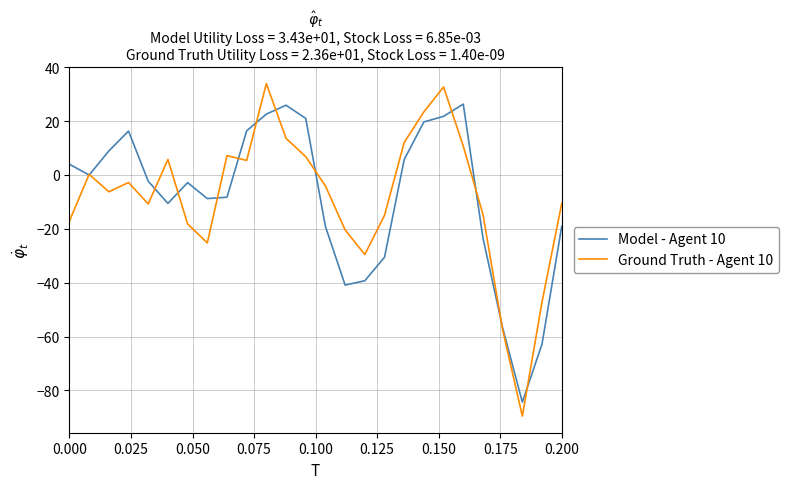

What is the minimum value shown in the chart?

-89.5